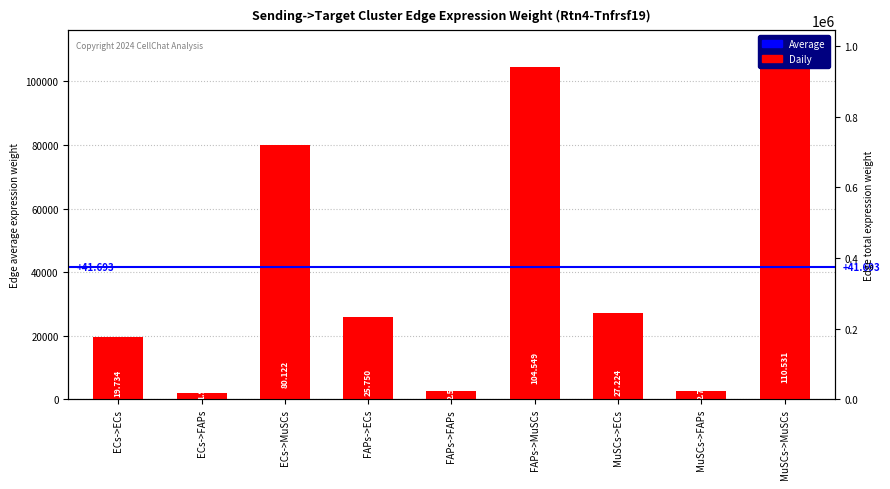

Rank the categories by value from highest to lowest.

MuSCs->MuSCs, FAPs->MuSCs, ECs->MuSCs, MuSCs->ECs, FAPs->ECs, ECs->ECs, MuSCs->FAPs, FAPs->FAPs, ECs->FAPs